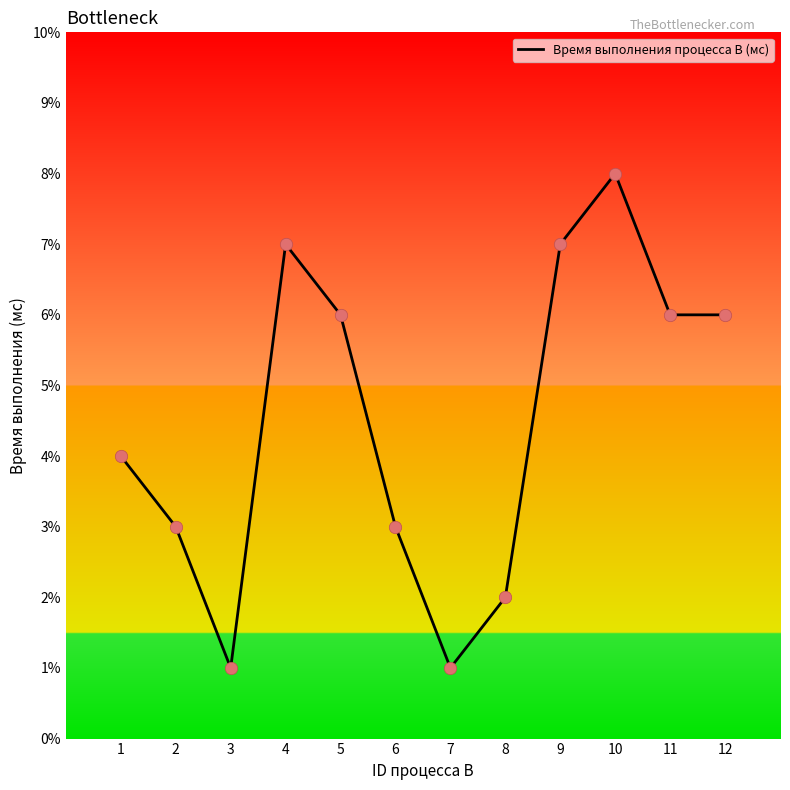

What is the change in value from 4 to 5?

-1